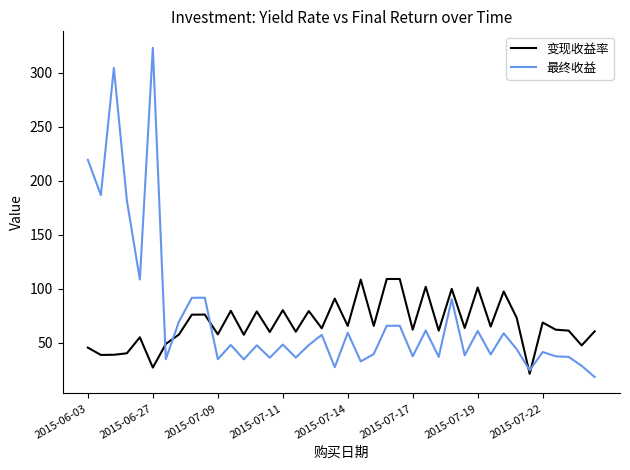

Which series has the widest spread of values?

最终收益